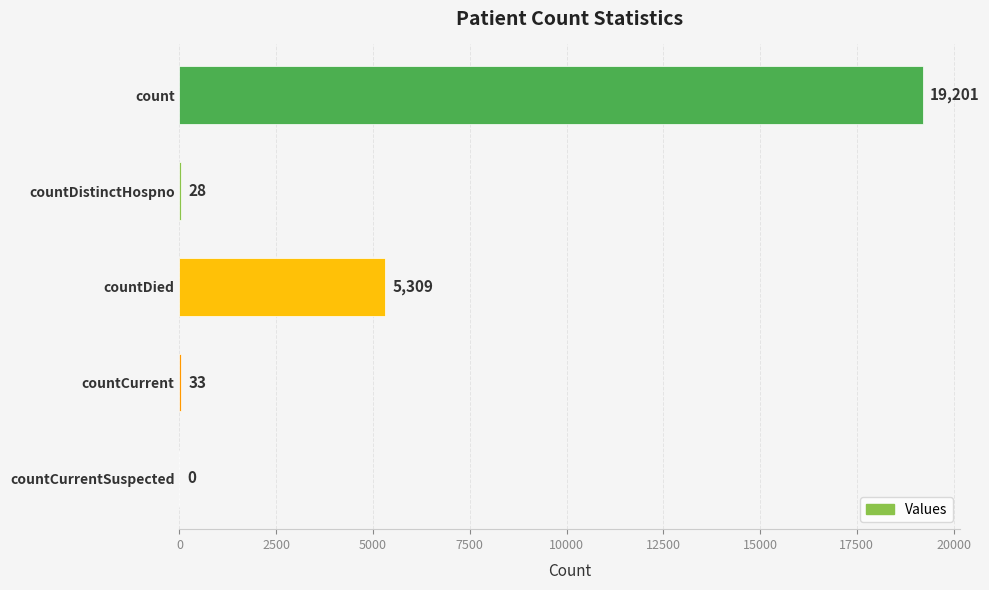

What is the greatest value displayed?

19201